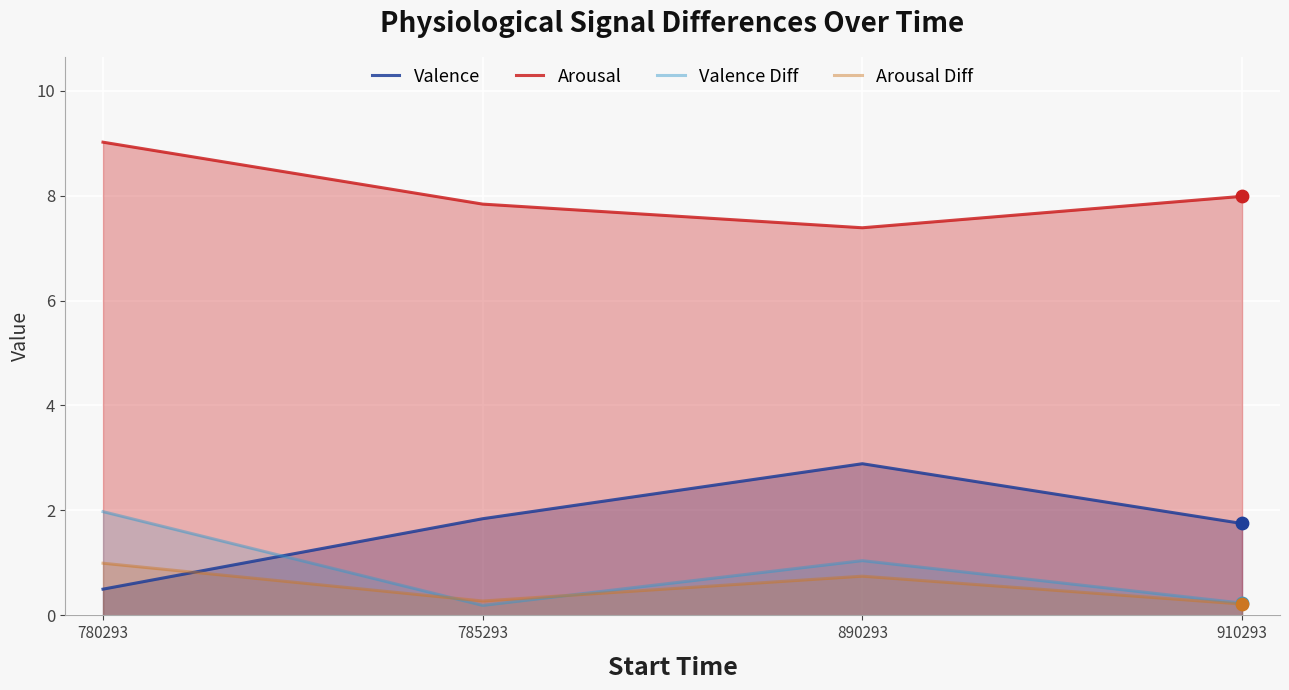

At which category is the sum across all series the highest?

780293